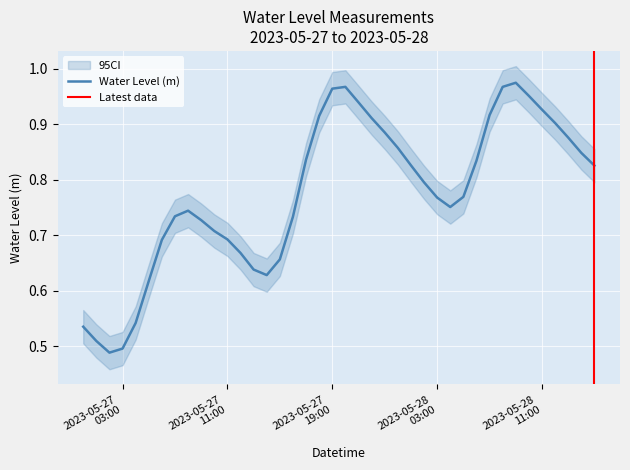

What position from the right is 2023-05-27 07:00:00?

33